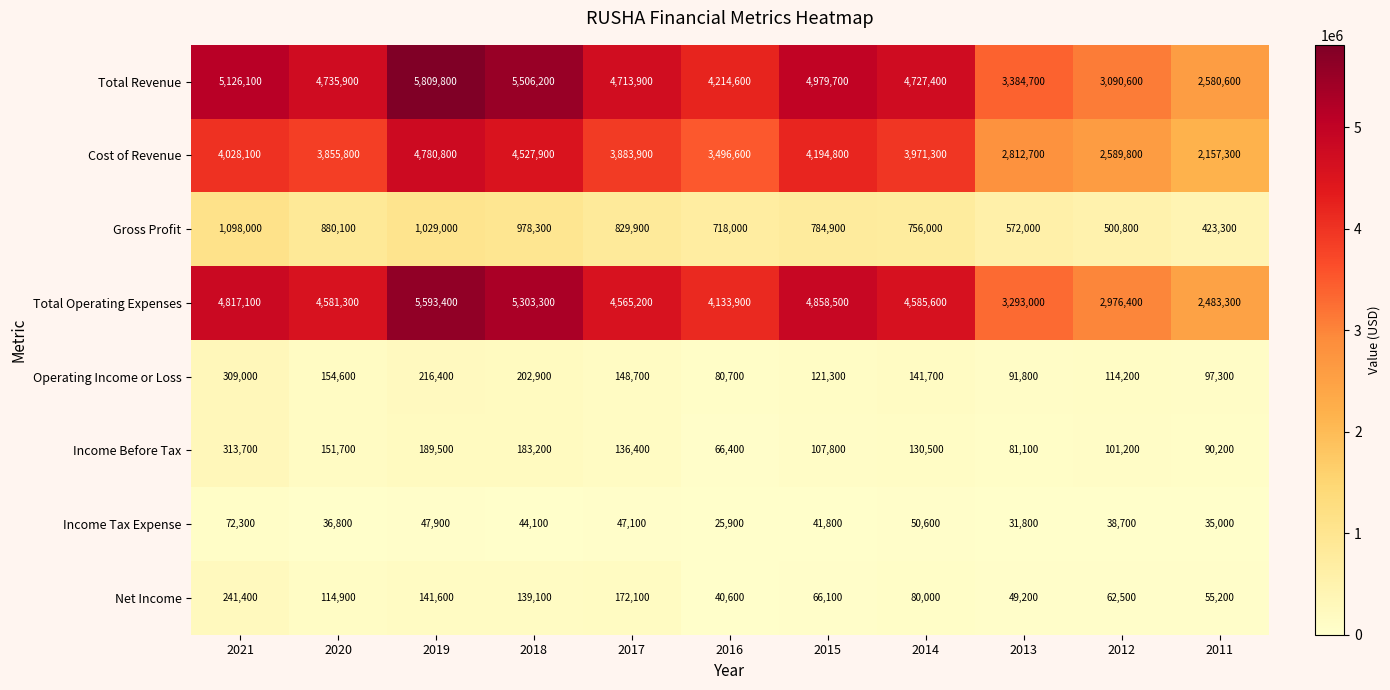

Count the number of data series in this chart.

8